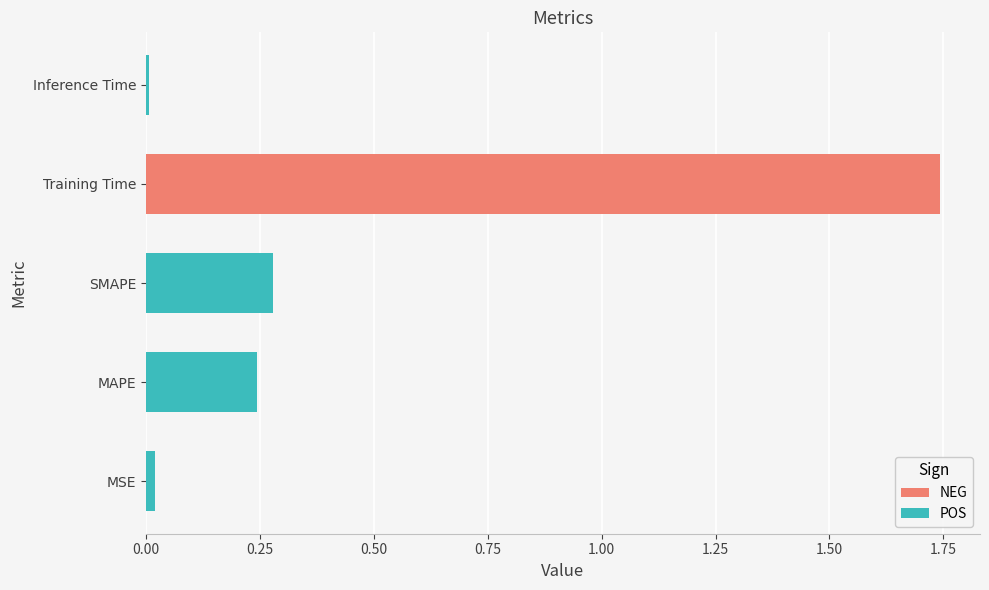

What is the change in value from SMAPE to Training Time?

+1.5